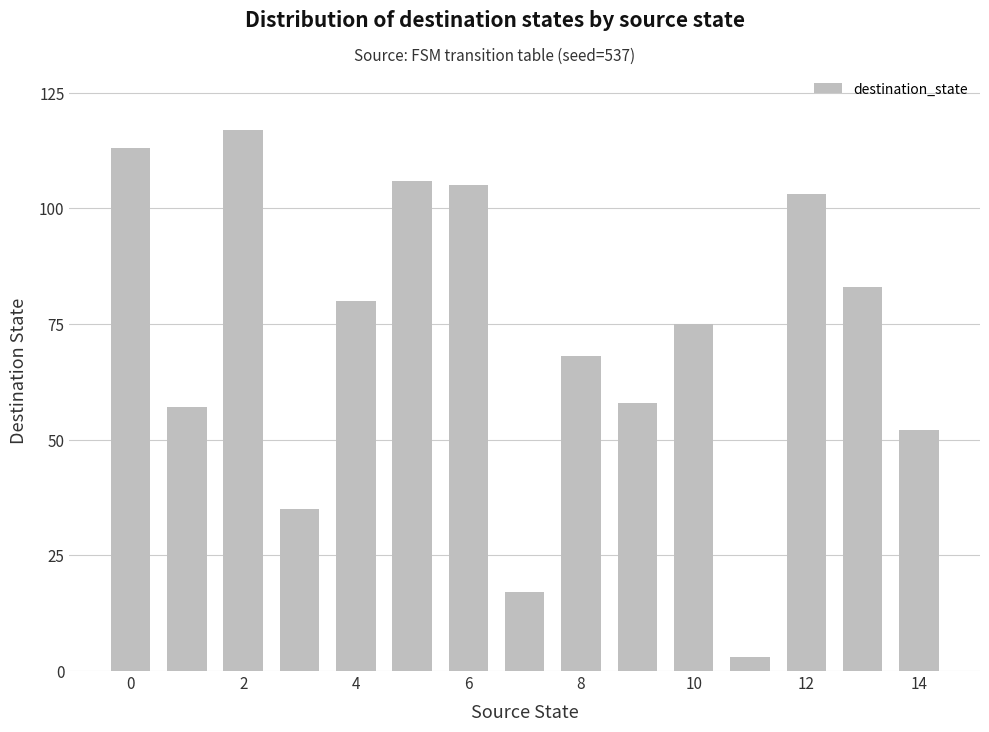

What is the minimum value shown in the chart?

3